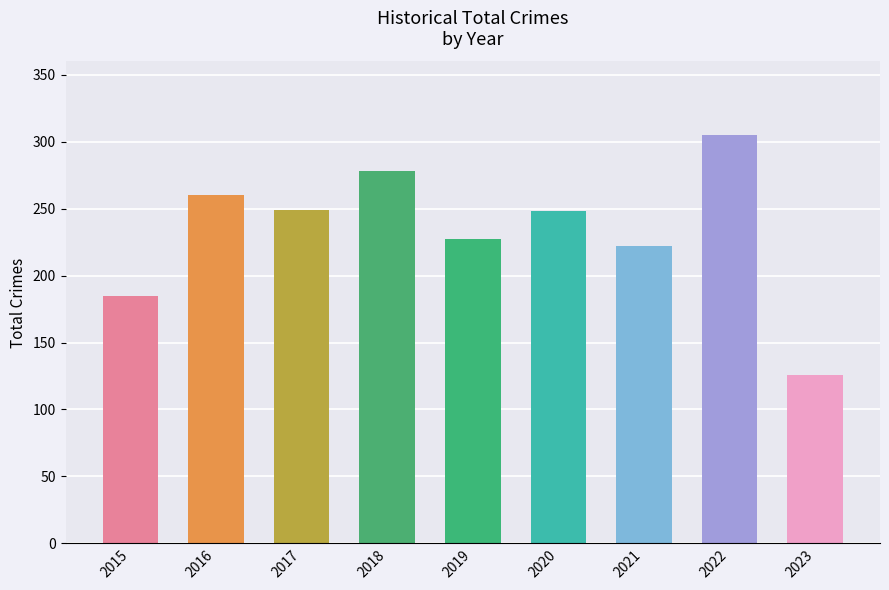

At which label does the data first exceed 248?

2016